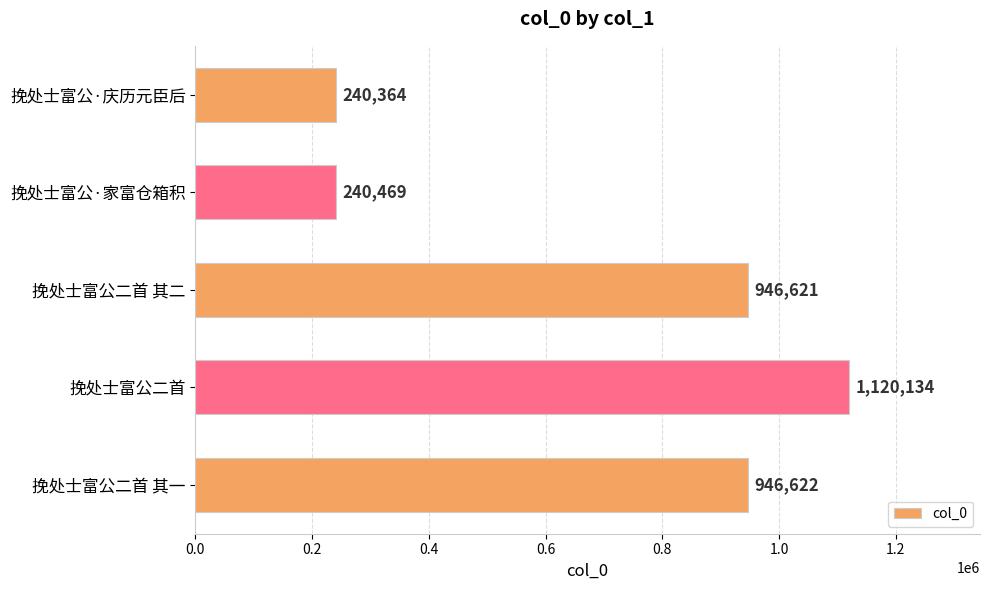

What is the change in value from 挽处士富公二首 其一 to 挽处士富公·家富仓箱积?

-706153